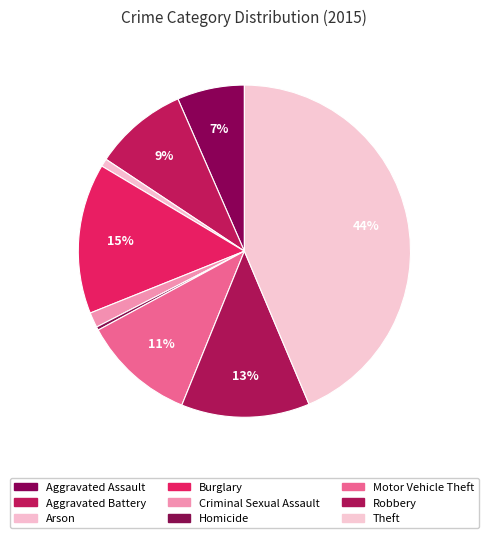

Approximately how many times larger is the value at Homicide compared to Aggravated Assault?

0.1